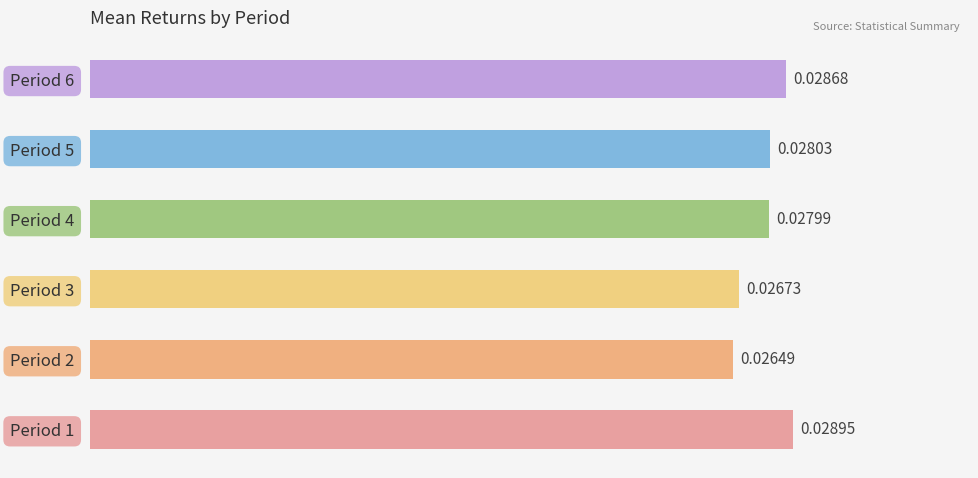

List the labels in order of value, smallest first.

Period 2, Period 3, Period 4, Period 5, Period 6, Period 1